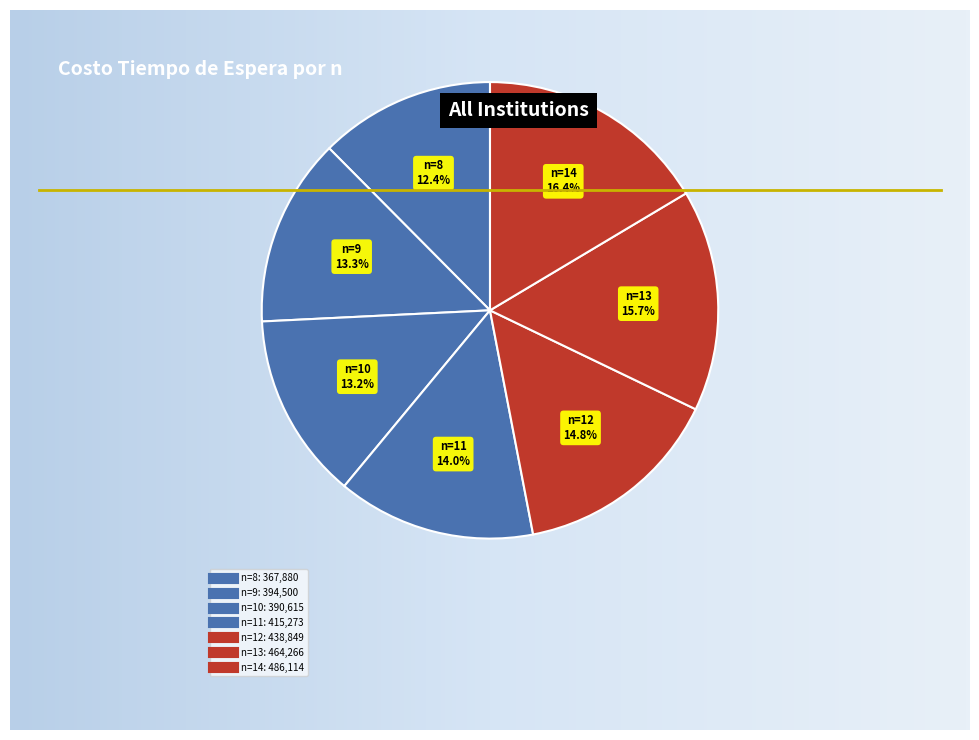

Is it true that n=13 is 10% of the pie?

False